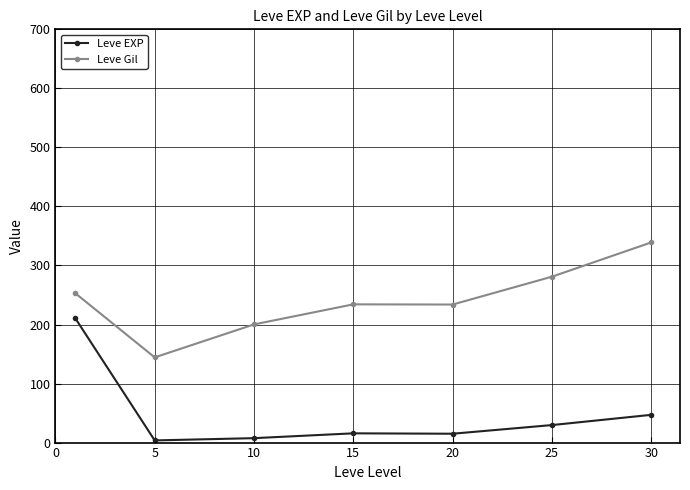

What are all the series names shown in the legend?

Leve EXP, Leve Gil